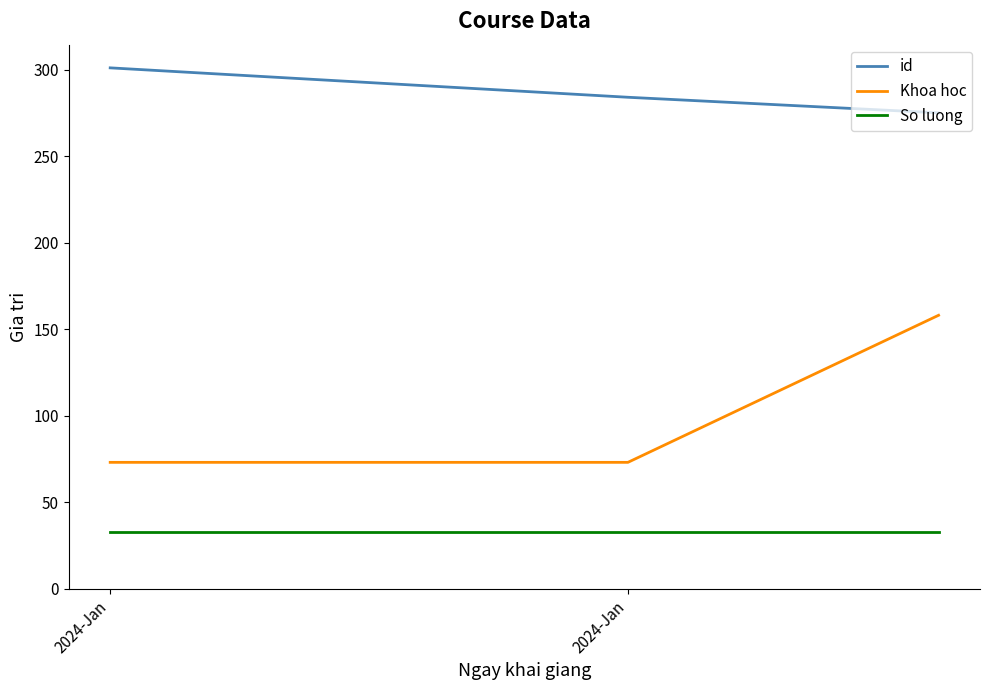

How many series are shown in this chart?

3